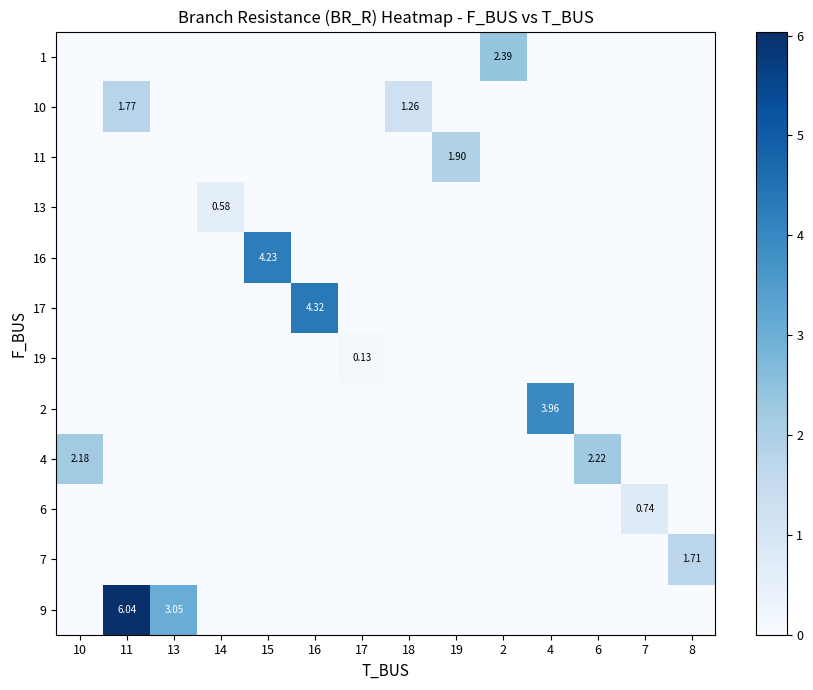

What is the spread (max minus min) of values at 14?

0.6